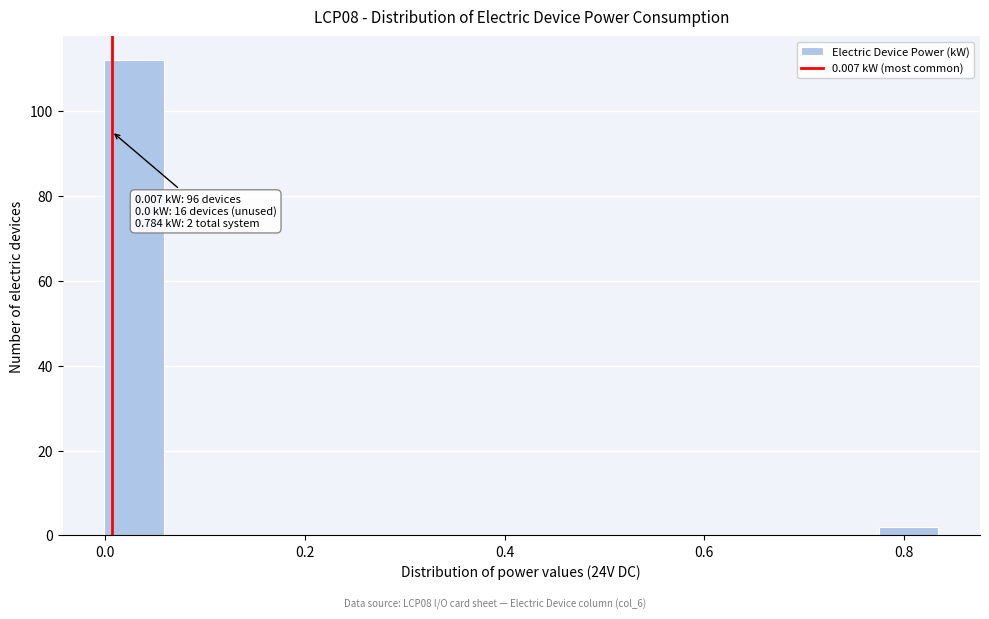

Around what value on the x-axis is the tallest bar? Give the approximate position of its centre, as read against the axis.

0.02